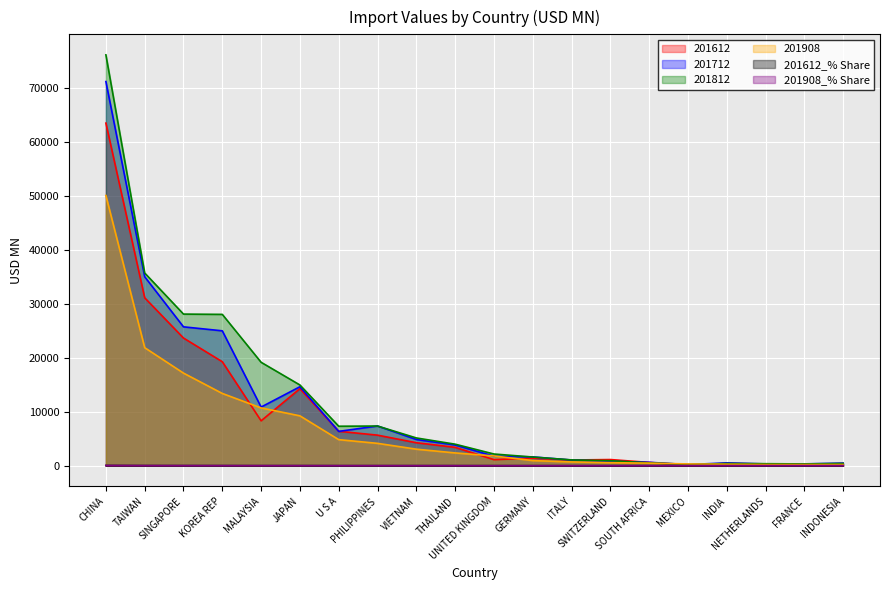

True or false: 201812 and 201908_% Share intersect in this chart.

False